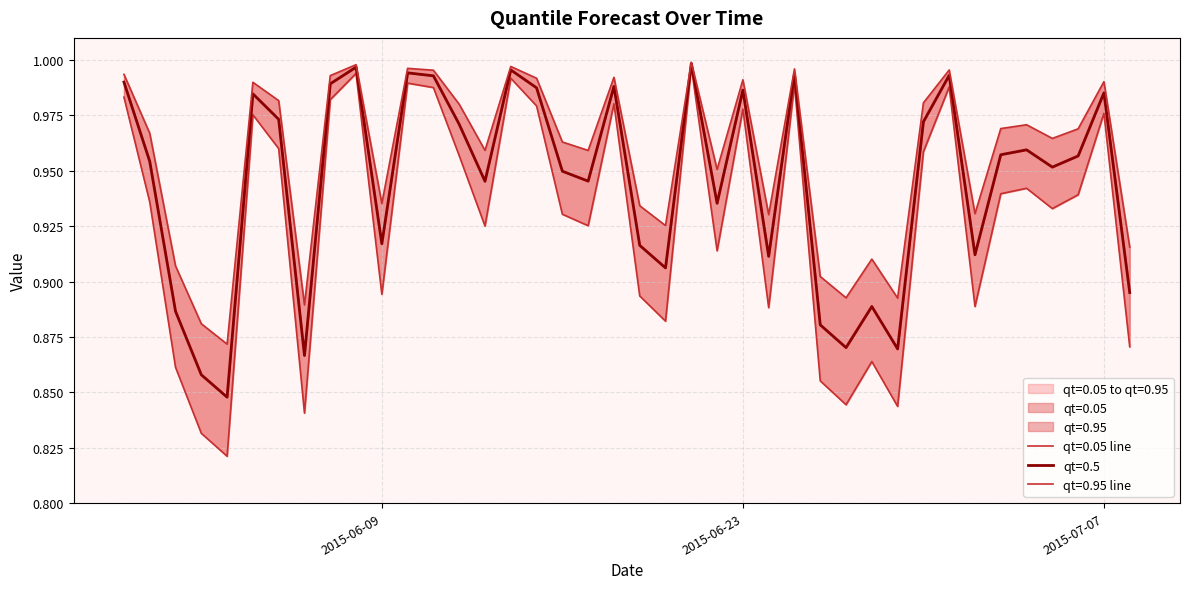

Rank the categories by qt=0.95 value from lowest to highest.

2015-06-03, 2015-06-02, 2015-06-06, 2015-06-29, 2015-06-27, 2015-06-26, 2015-06-01, 2015-06-28, 2015-07-08, 2015-06-20, 2015-06-24, 2015-07-02, 2015-06-19, 2015-06-09, 2015-06-22, 2015-06-17, 2015-06-13, 2015-06-16, 2015-07-05, 2015-05-31, 2015-07-06, 2015-07-03, 2015-07-04, 2015-06-12, 2015-06-30, 2015-06-05, 2015-06-04, 2015-07-07, 2015-06-23, 2015-06-15, 2015-06-18, 2015-06-07, 2015-05-30, 2015-06-11, 2015-07-01, 2015-06-25, 2015-06-10, 2015-06-14, 2015-06-08, 2015-06-21